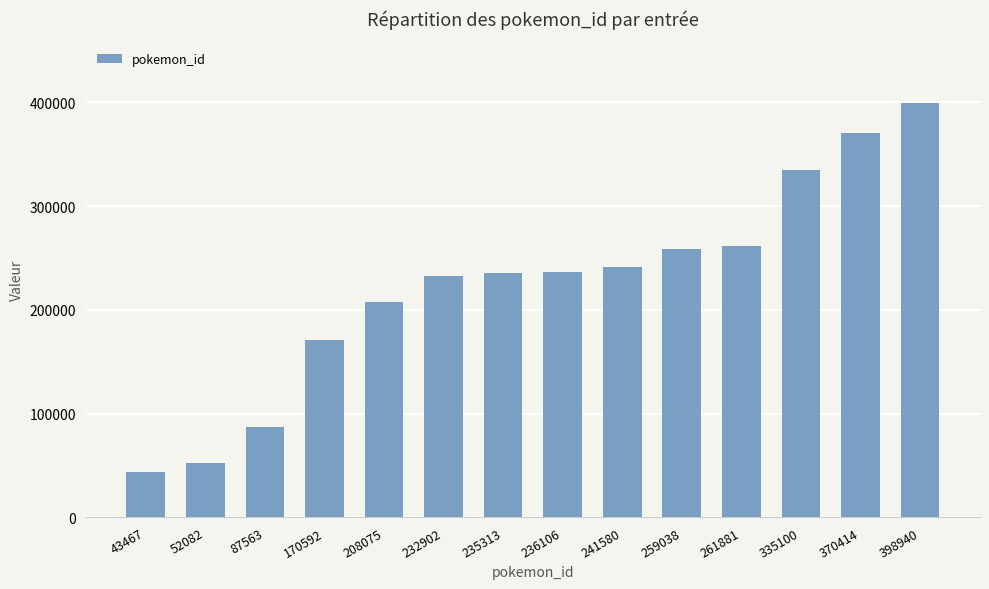

True or false: the data shows 361830 at 232902.

False